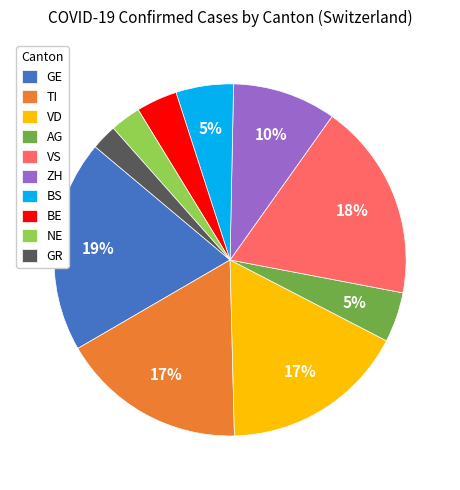

The GE slice represents 7% of the pie. True or false?

False